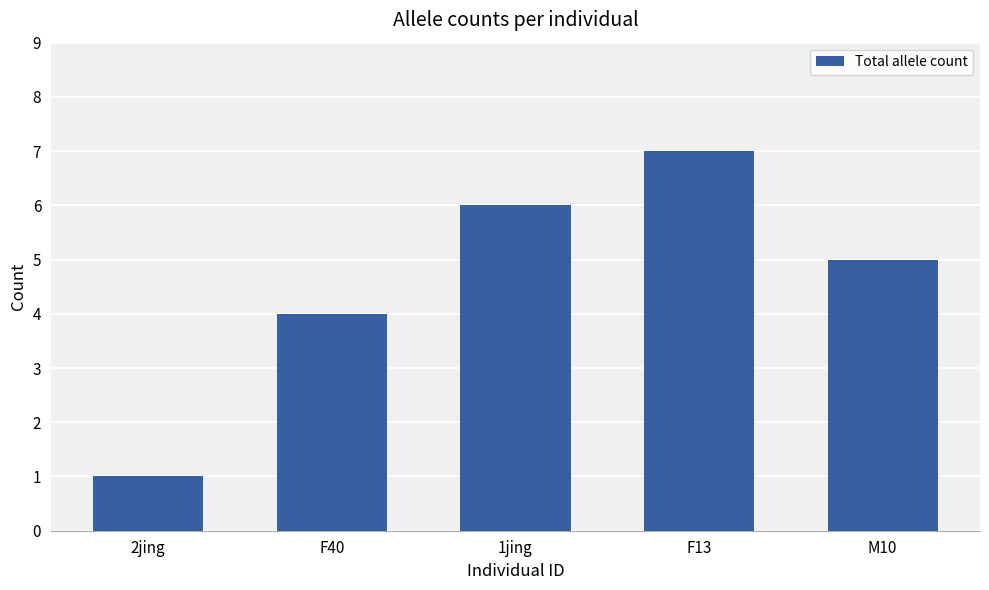

List the labels in order of value, largest first.

F13, 1jing, M10, F40, 2jing